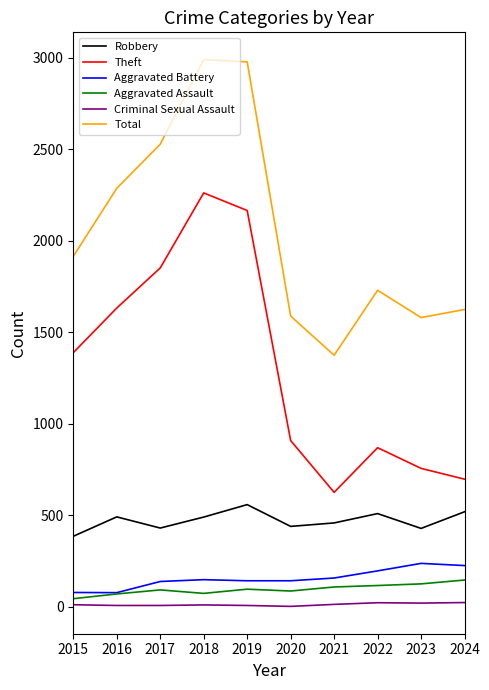

Is it true that Total equals 1730 at 2022?

True